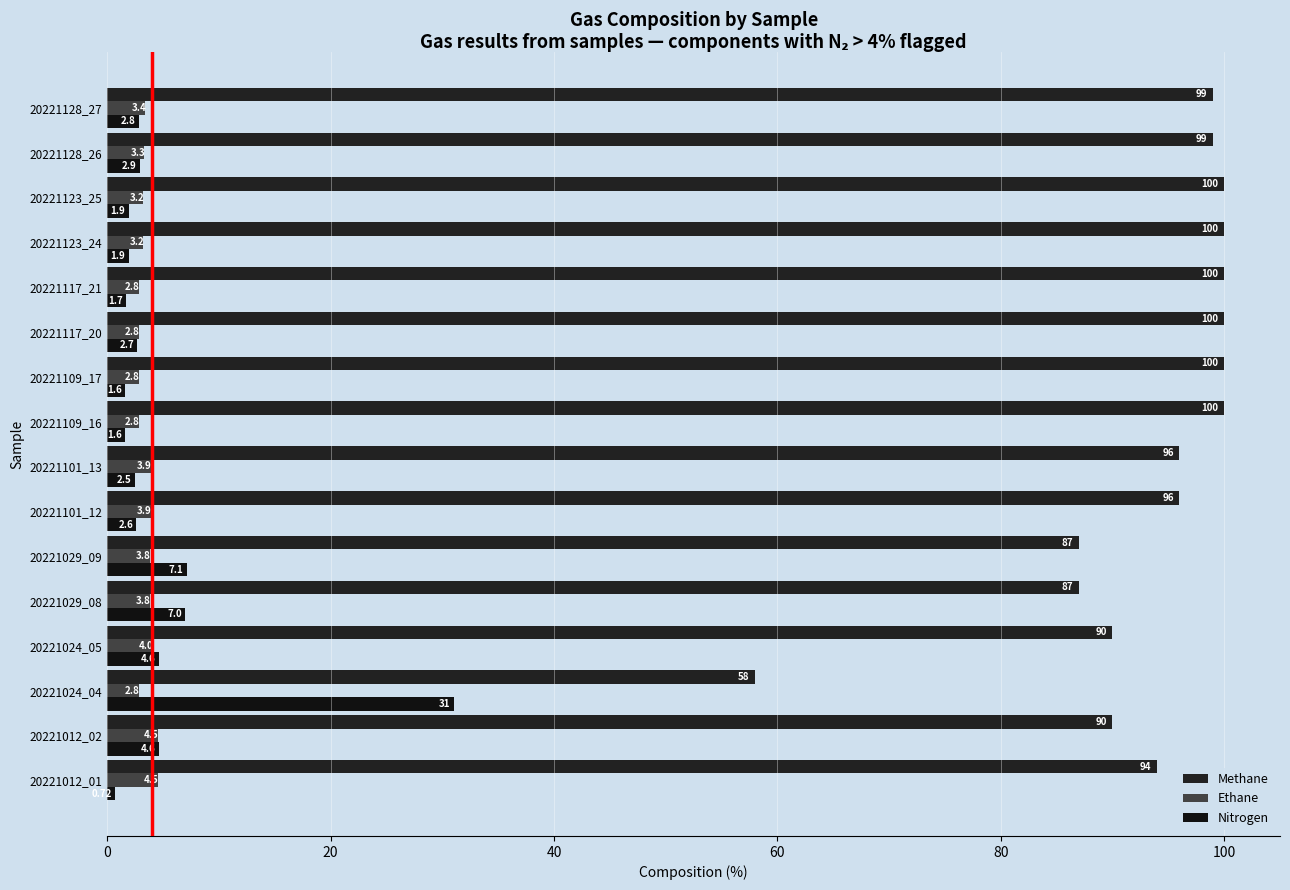

Rank the series by their maximum value, from highest to lowest.

Methane, Nitrogen, Ethane